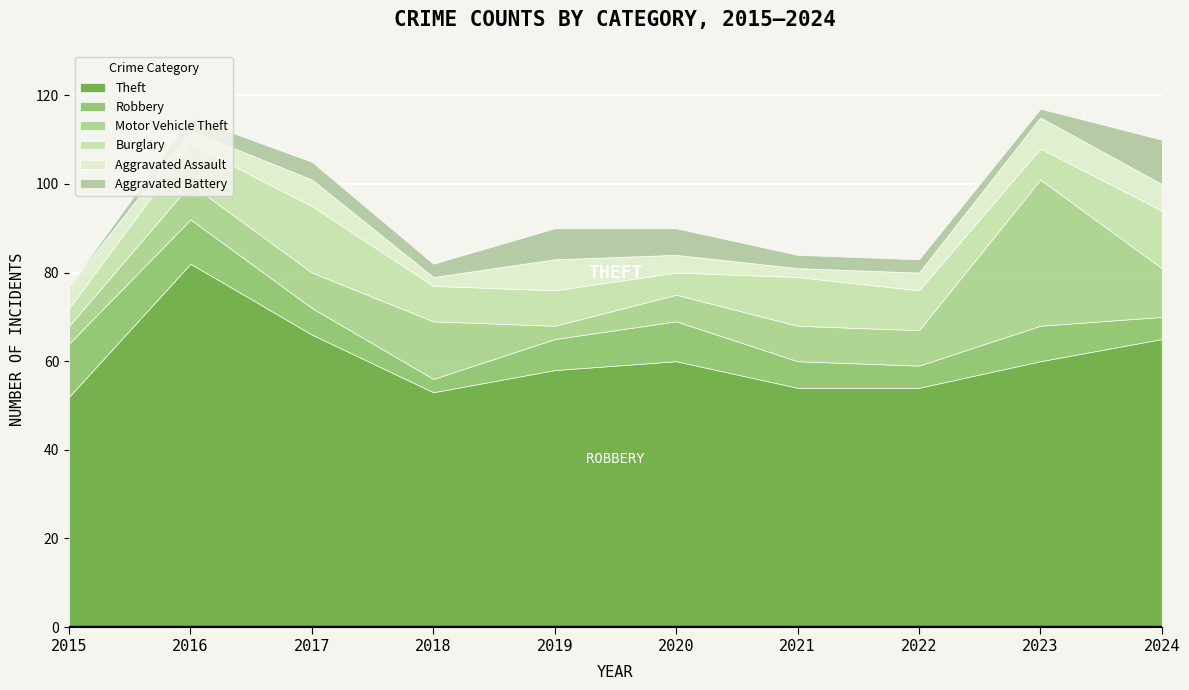

Is it true that Burglary equals 13 at 2019?

False